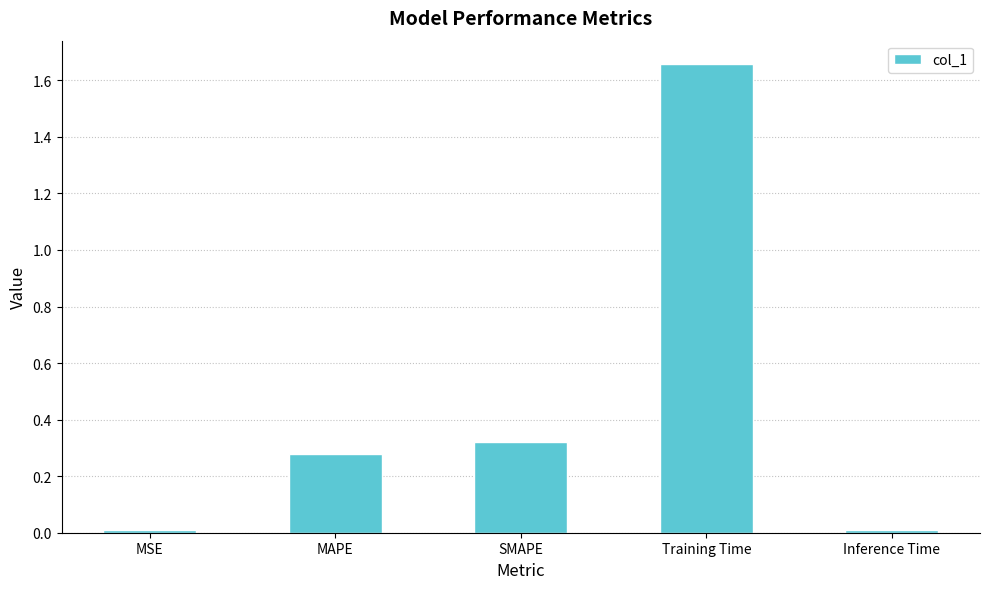

The value at SMAPE is 0.1. True or false?

False